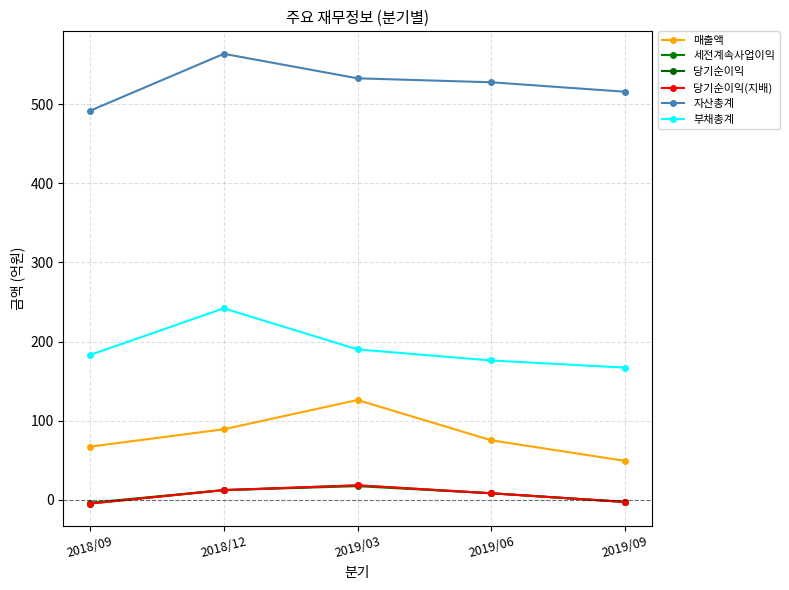

True or false: 매출액 and 자산총계 cross at least once.

False